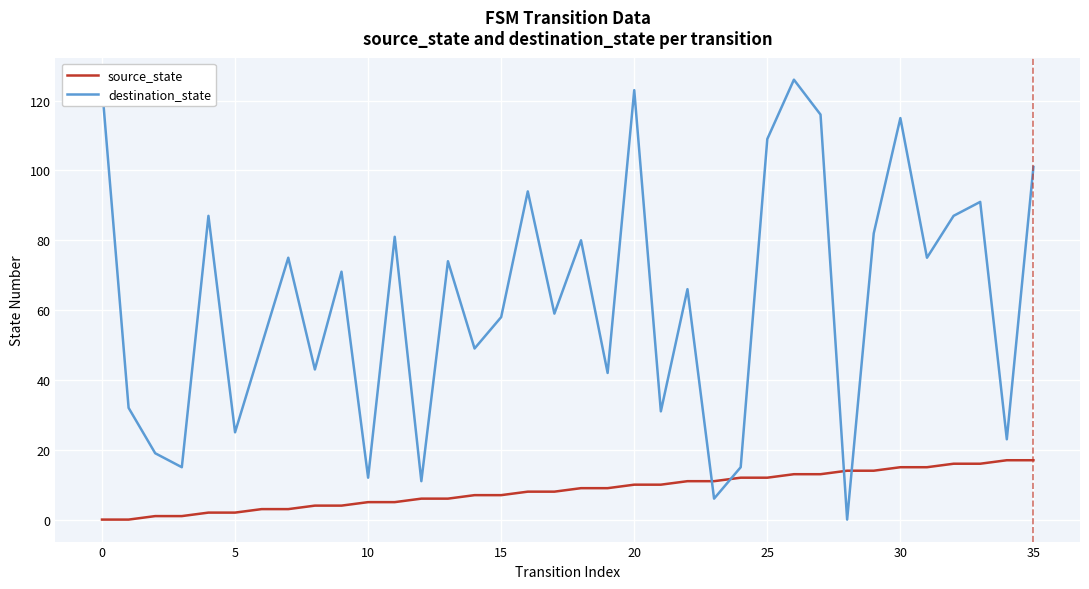

Which series has the largest range (max minus min)?

destination_state